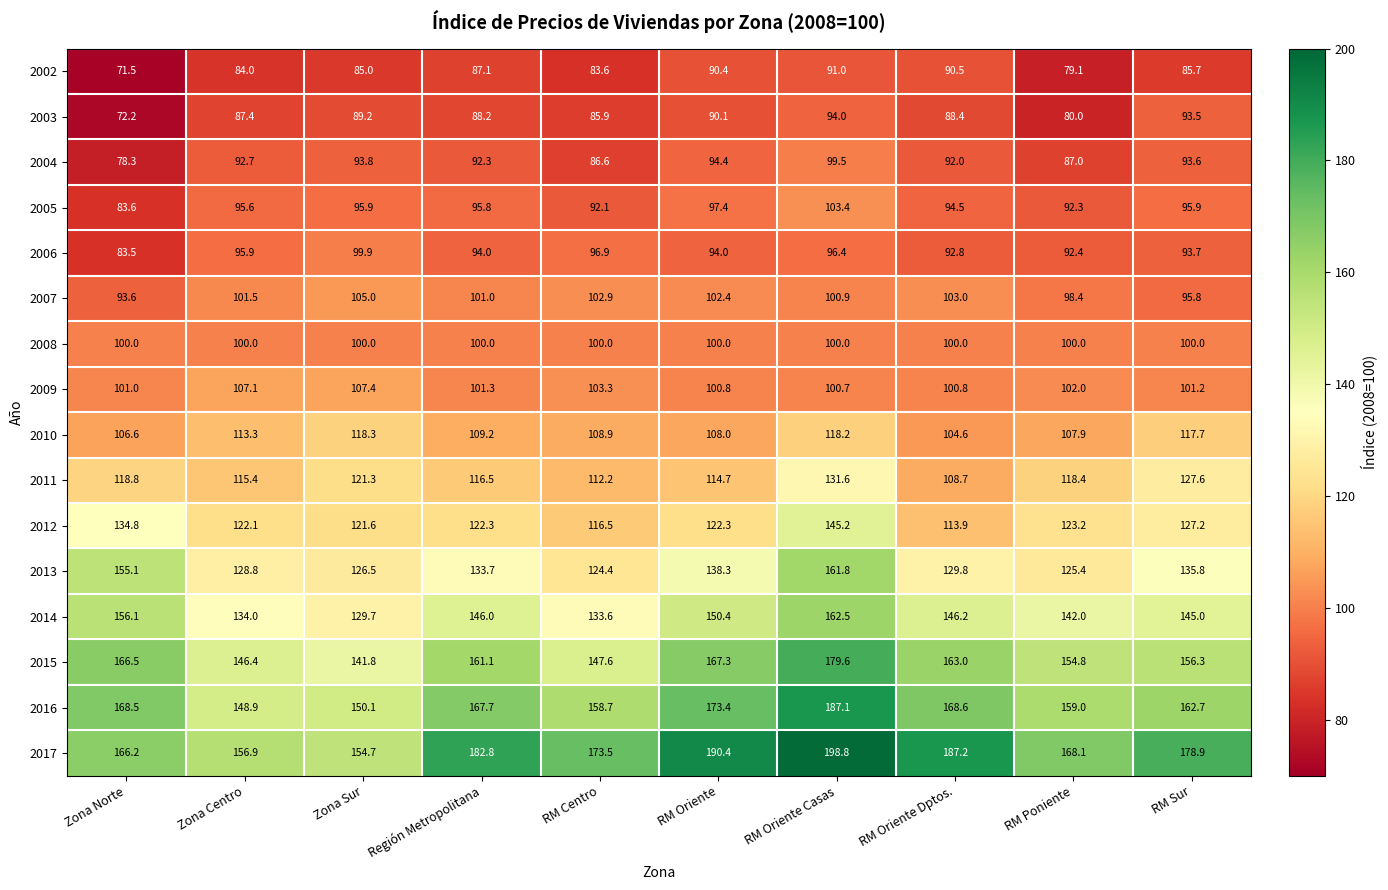

At which label does 2015 first exceed 161?

Zona Norte